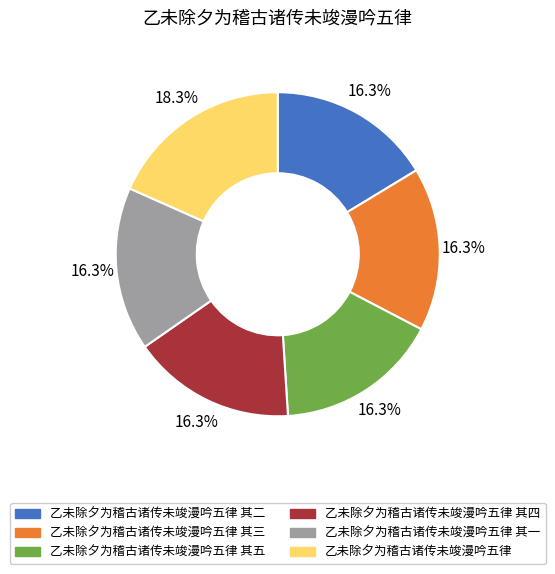

Count the number of slices in the pie.

6